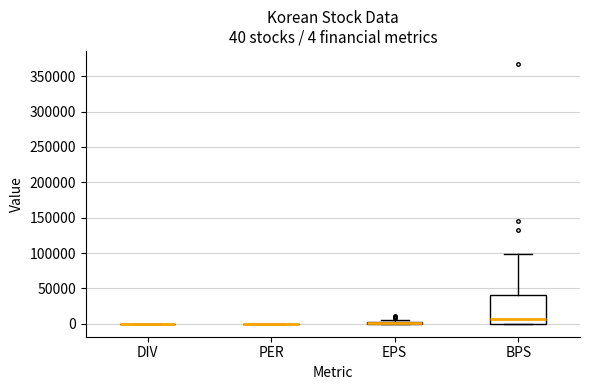

Comparing the boxes themselves (not the whiskers), which one is the tallest?

BPS